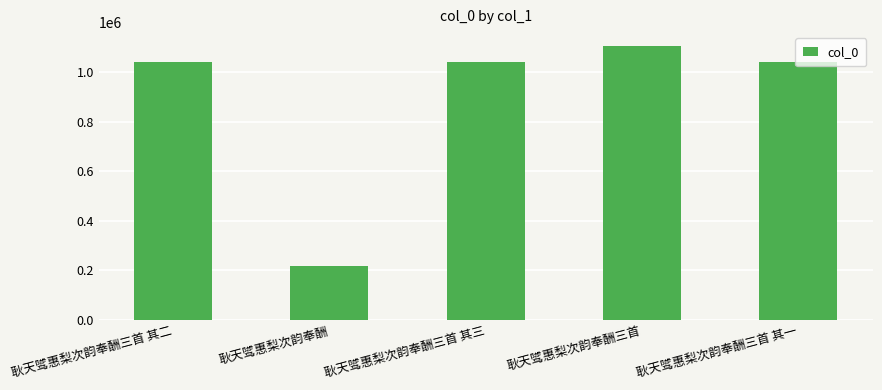

What is the ratio of the value at 耿天骘惠梨次韵奉酬三首 其二 to the value at 耿天骘惠梨次韵奉酬三首 其三?

1.0